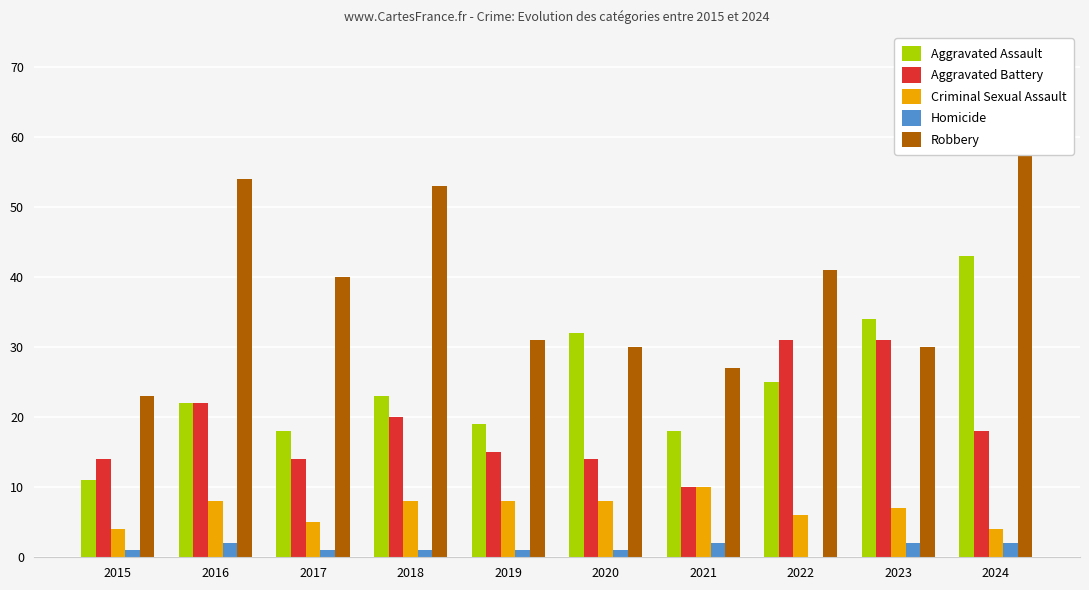

How many groups of bars are there?

10